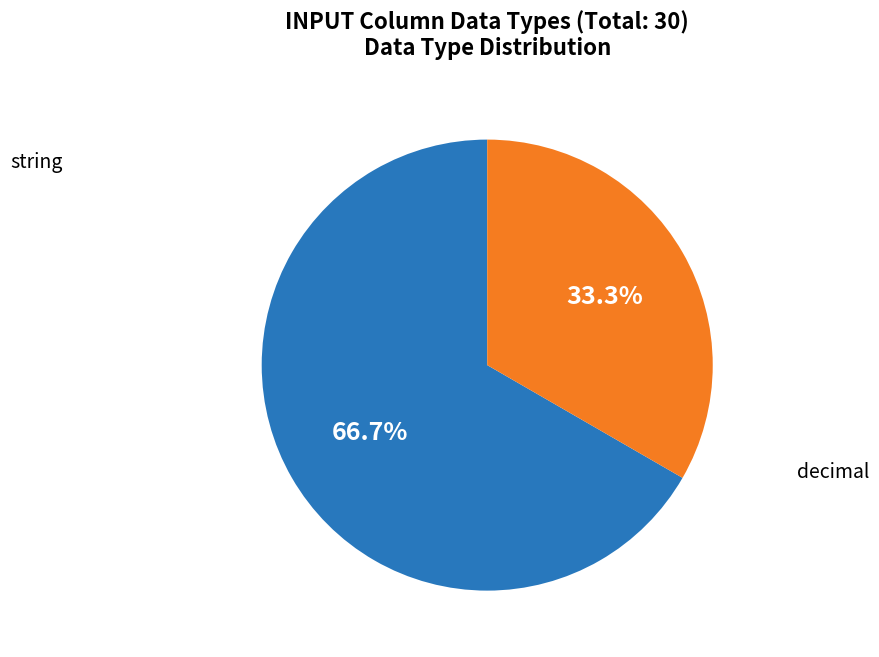

Does any single category account for the majority?

Yes